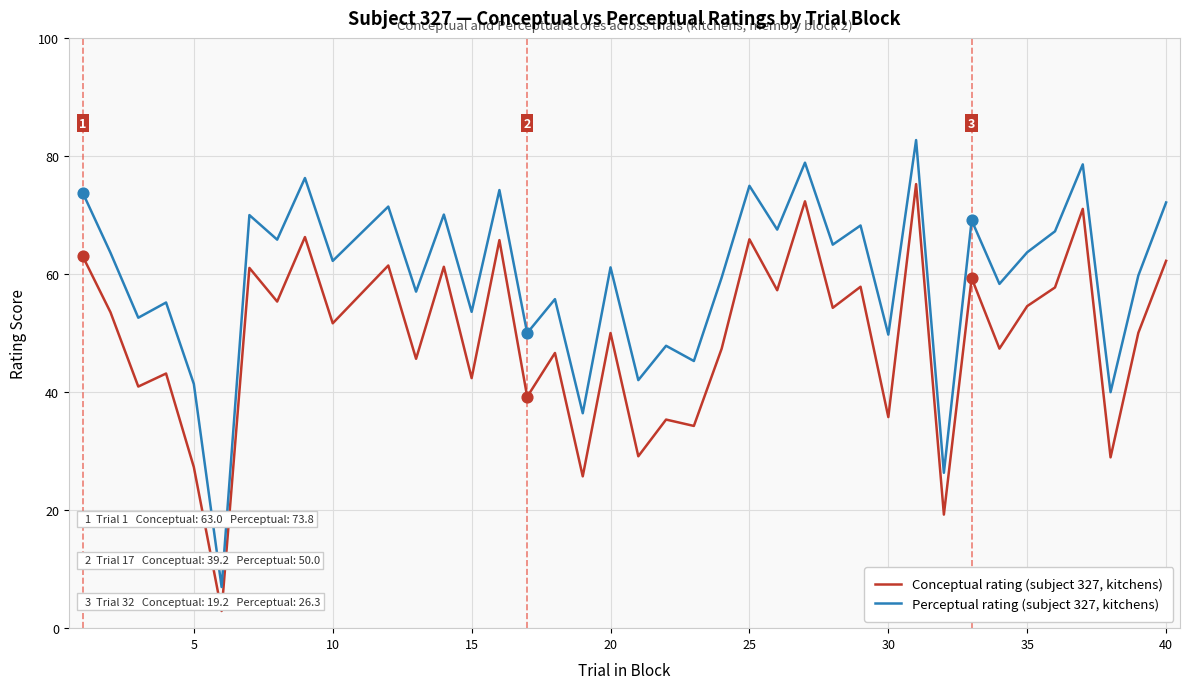

Which series has the largest total across all categories?

Perceptual rating (subject 327, kitchens)